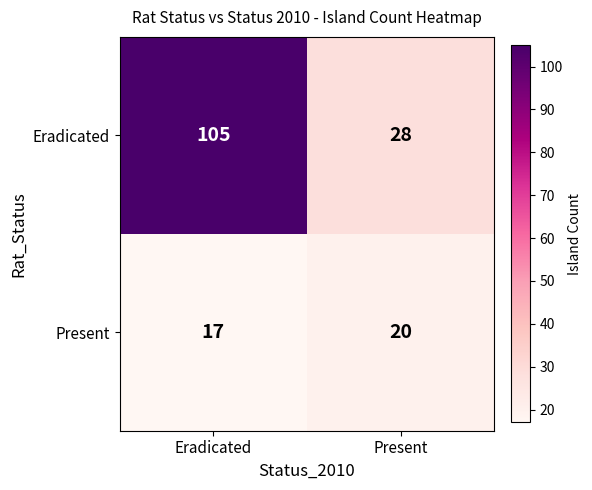

What is the difference between the maximum and minimum values in the Eradicated series?

77